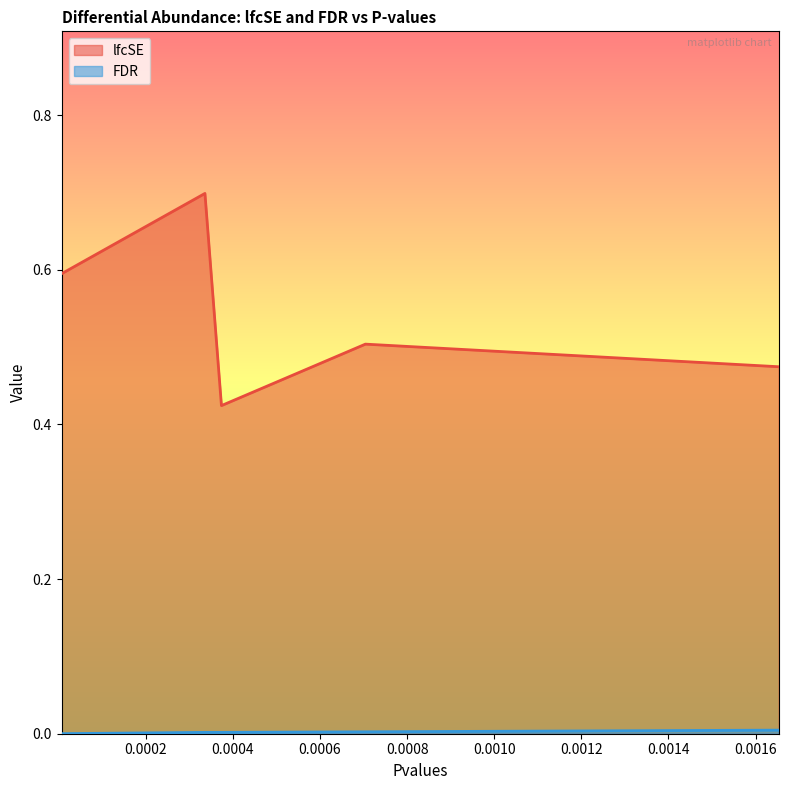

Rank the series by their average value, from highest to lowest.

lfcSE, FDR